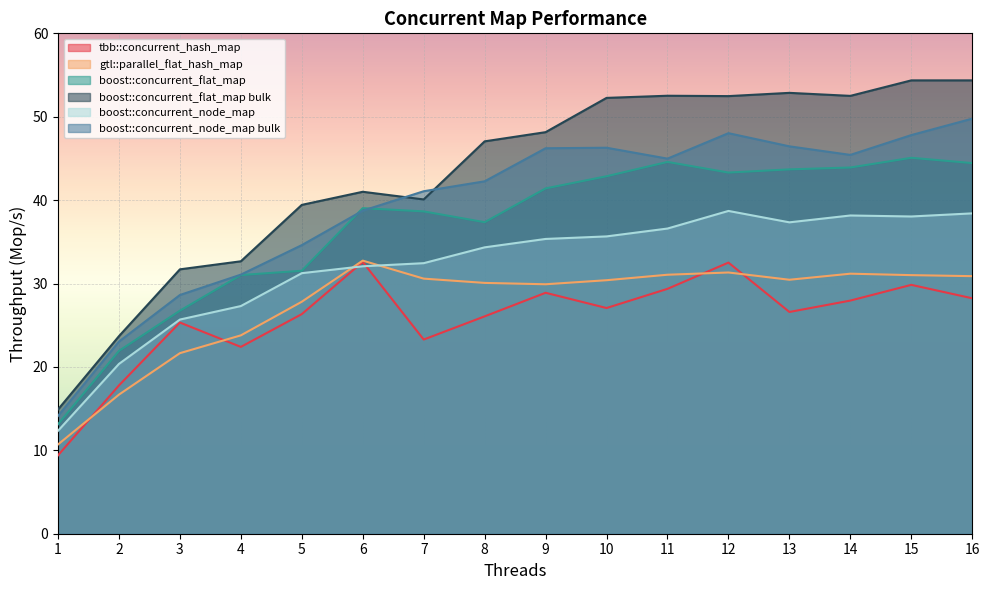

Reading right to left, list all the values displayed in this chart.

tbb::concurrent_hash_map: 28.2	29.8	28.0	26.6	32.5	29.4	27.1	28.9	26.1	23.3	32.6	26.3	22.4	25.3	17.8	9.4
gtl::parallel_flat_hash_map: 30.9	31.0	31.2	30.5	31.3	31.1	30.4	29.9	30.1	30.6	32.7	27.8	23.8	21.7	16.7	10.7
boost::concurrent_flat_map: 44.4	45.1	43.9	43.7	43.3	44.6	42.9	41.4	37.4	38.6	39.0	31.5	31.0	26.7	21.9	13.1
boost::concurrent_flat_map bulk: 54.4	54.4	52.5	52.9	52.5	52.5	52.3	48.2	47.0	40.1	41.0	39.4	32.7	31.7	23.7	14.9
boost::concurrent_node_map: 38.4	38.0	38.2	37.3	38.7	36.6	35.7	35.3	34.3	32.4	32.1	31.2	27.3	25.7	20.4	12.3
boost::concurrent_node_map bulk: 49.8	47.8	45.4	46.4	48.0	45.0	46.3	46.2	42.3	41.1	38.7	34.6	31.1	28.6	23.0	14.1